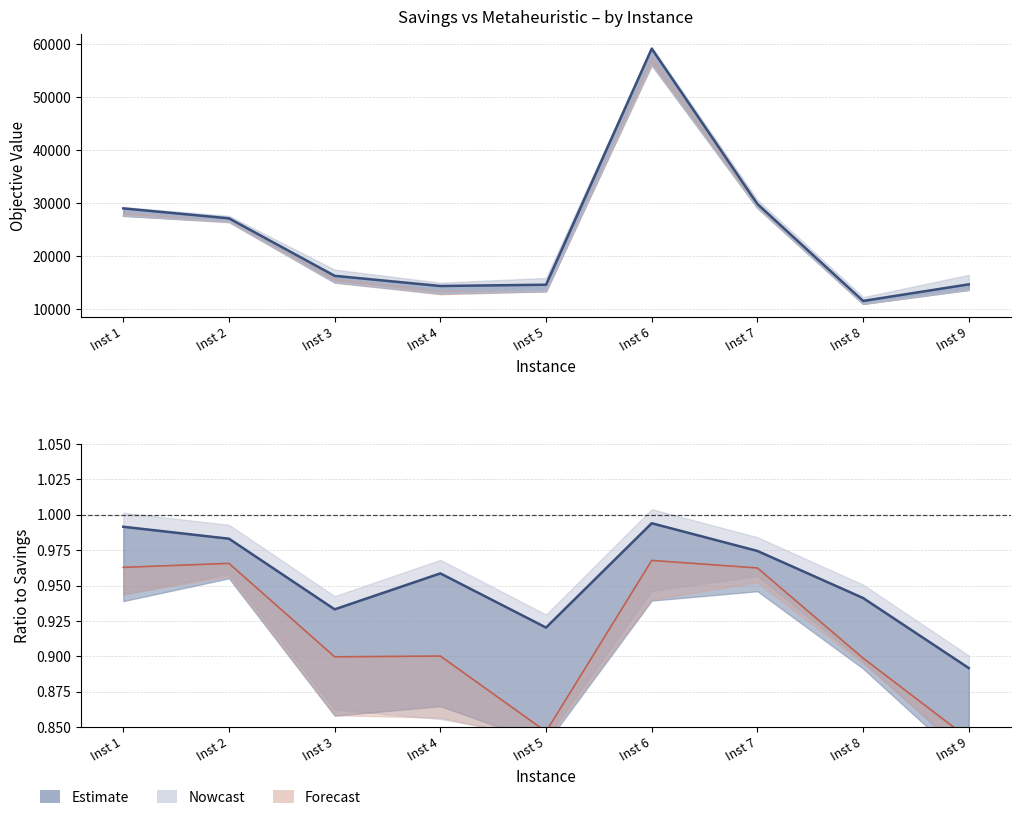

What is the difference between the highest and lowest values at Inst 1?

29003.2